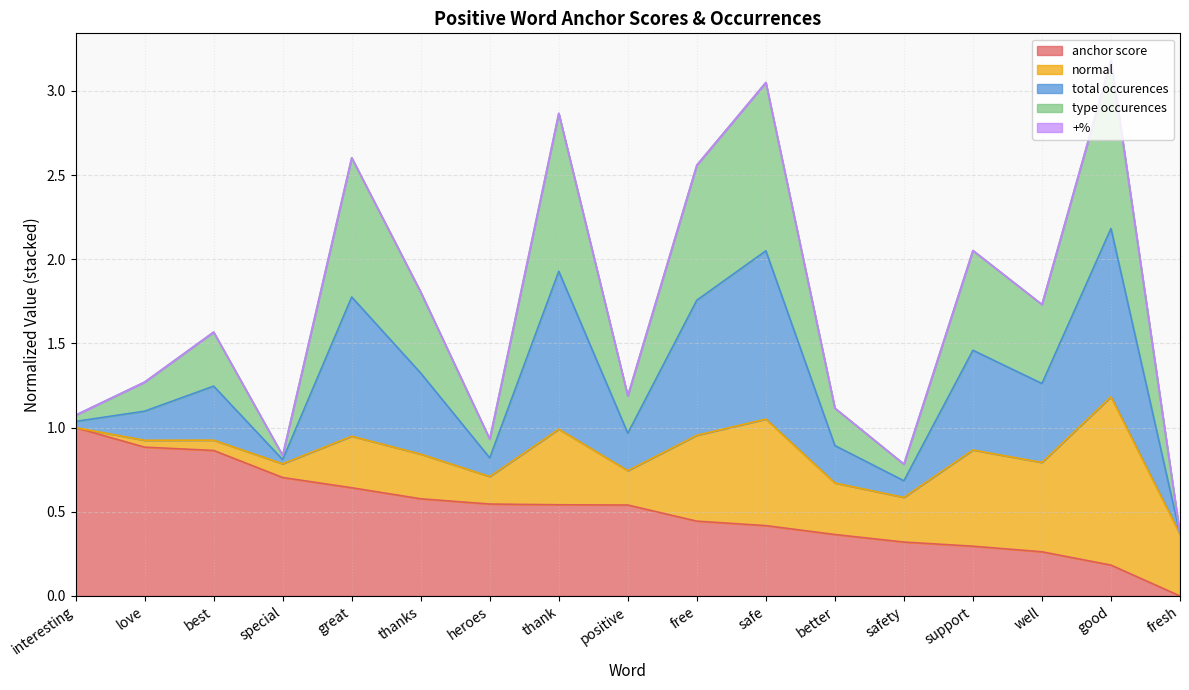

What is the maximum value for anchor score?

1.0